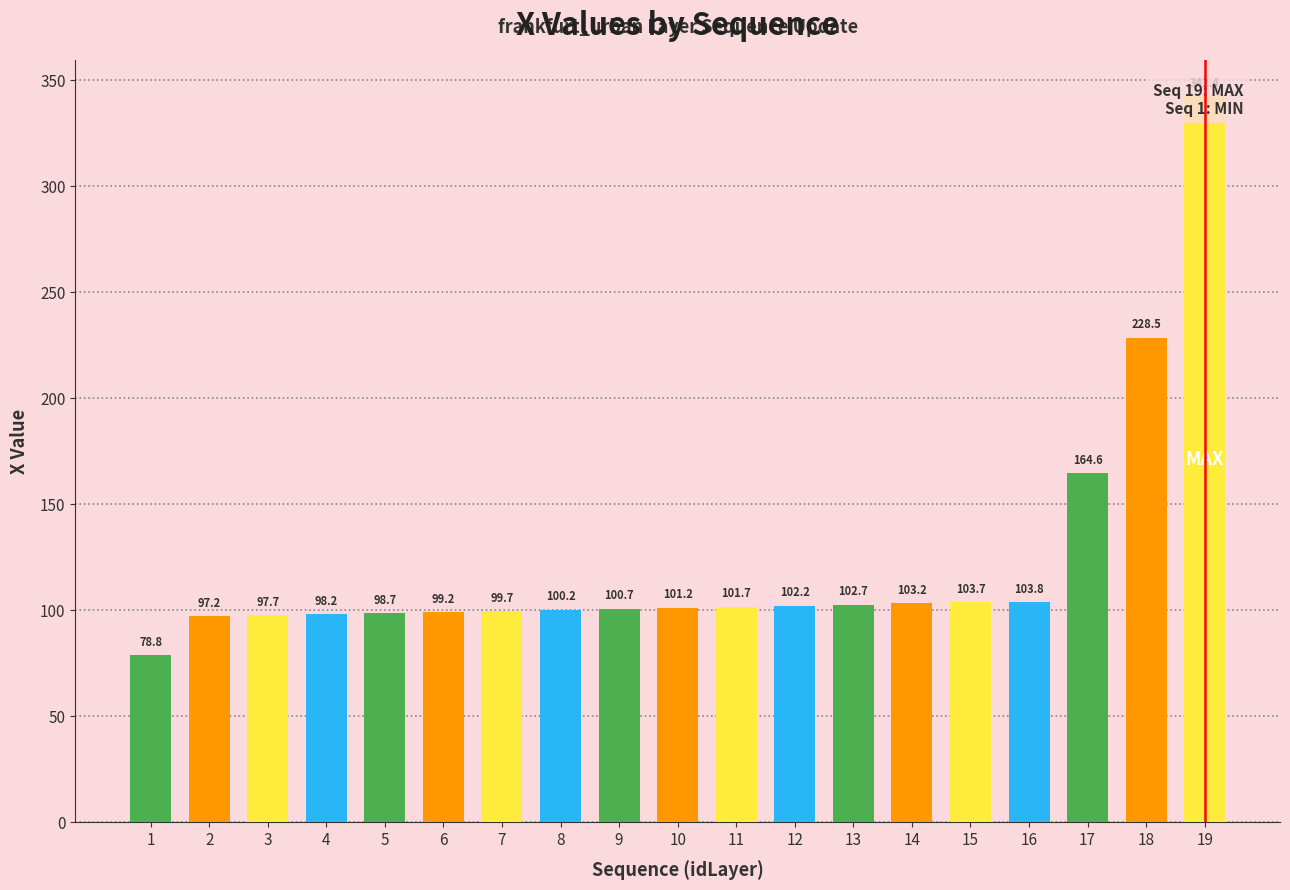

What is the minimum value shown in the chart?

78.8